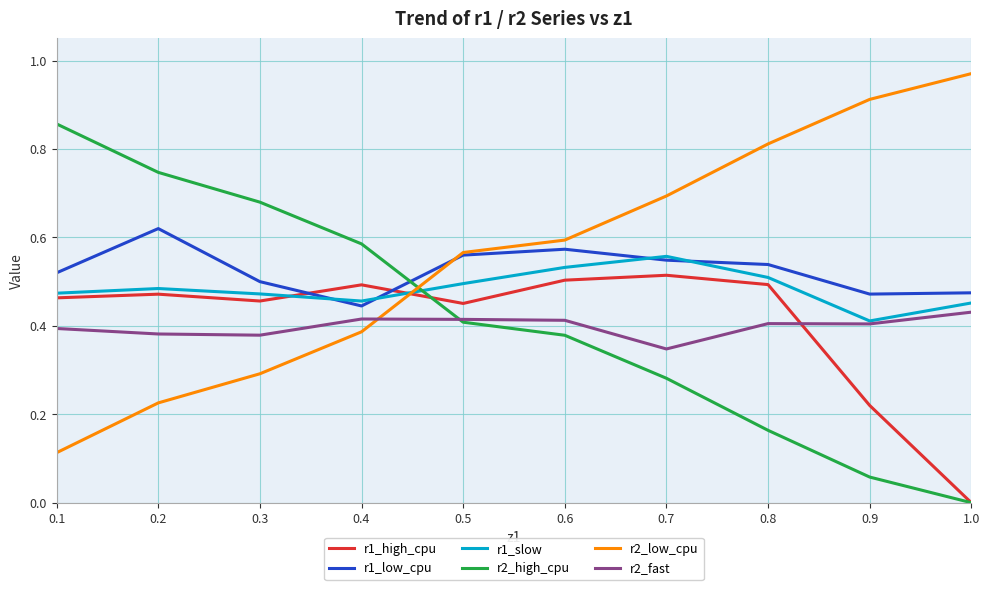

What are all the series names shown in the legend?

r1_high_cpu, r1_low_cpu, r1_slow, r2_high_cpu, r2_low_cpu, r2_fast